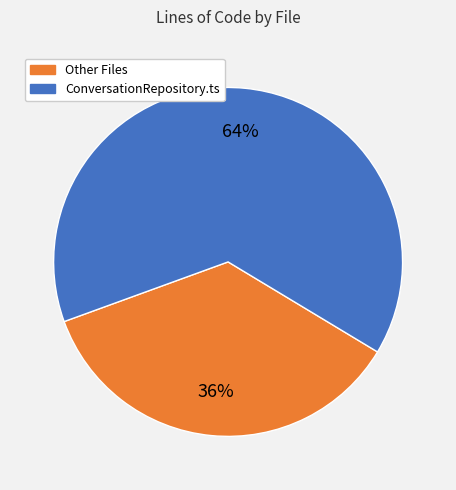

Does any single category account for the majority?

Yes